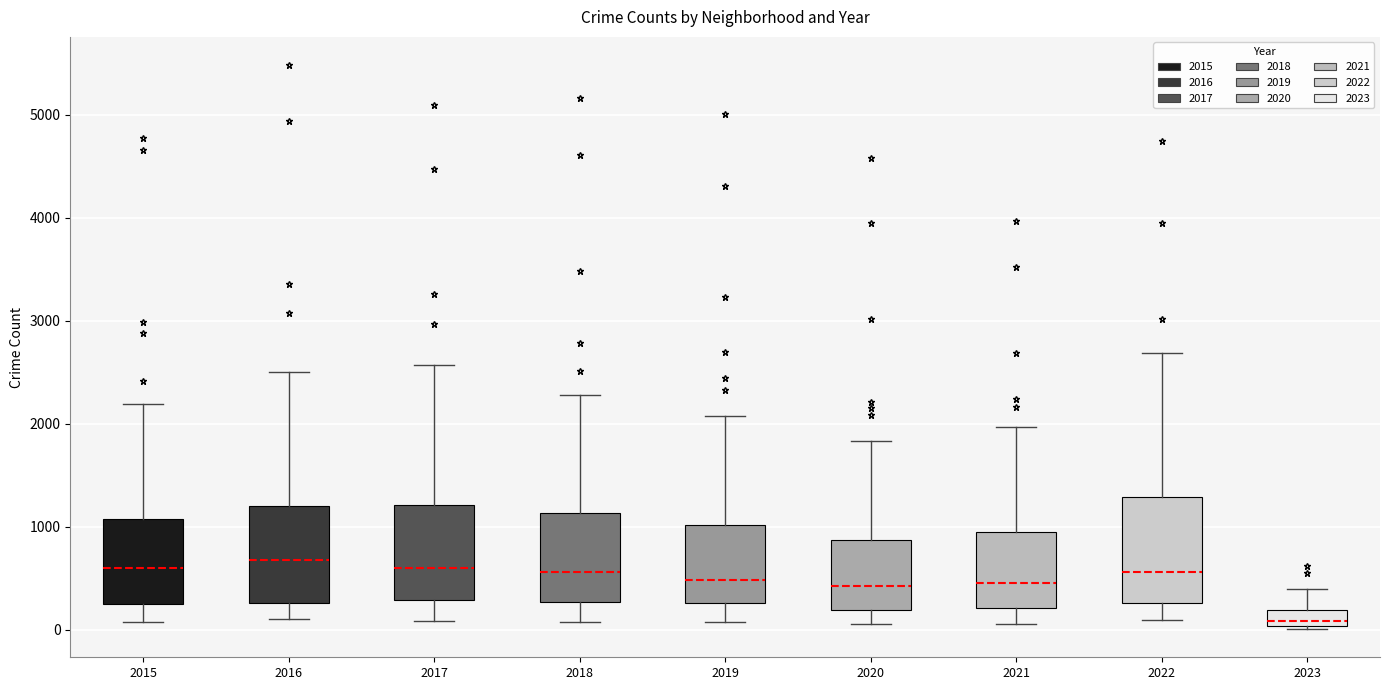

Reading left to right, read every box against the y-axis: the position of its median line, the range the box covers, and the ends of its whiskers. The values are not printed on the chart, so give them approximately, as read against the axis.

2015: median 600, box 300 to 1100, whiskers 100 to 2200
2016: median 700, box 300 to 1200, whiskers 100 to 2500
2017: median 600, box 300 to 1200, whiskers 100 to 2600
2018: median 600, box 300 to 1100, whiskers 100 to 2300
2019: median 500, box 300 to 1000, whiskers 100 to 2100
2020: median 400, box 200 to 900, whiskers 100 to 1800
2021: median 500, box 200 to 1000, whiskers 100 to 2000
2022: median 600, box 300 to 1300, whiskers 100 to 2700
2023: median 100, box 0 to 200, whiskers 0 (just below the box's lower edge) to 400